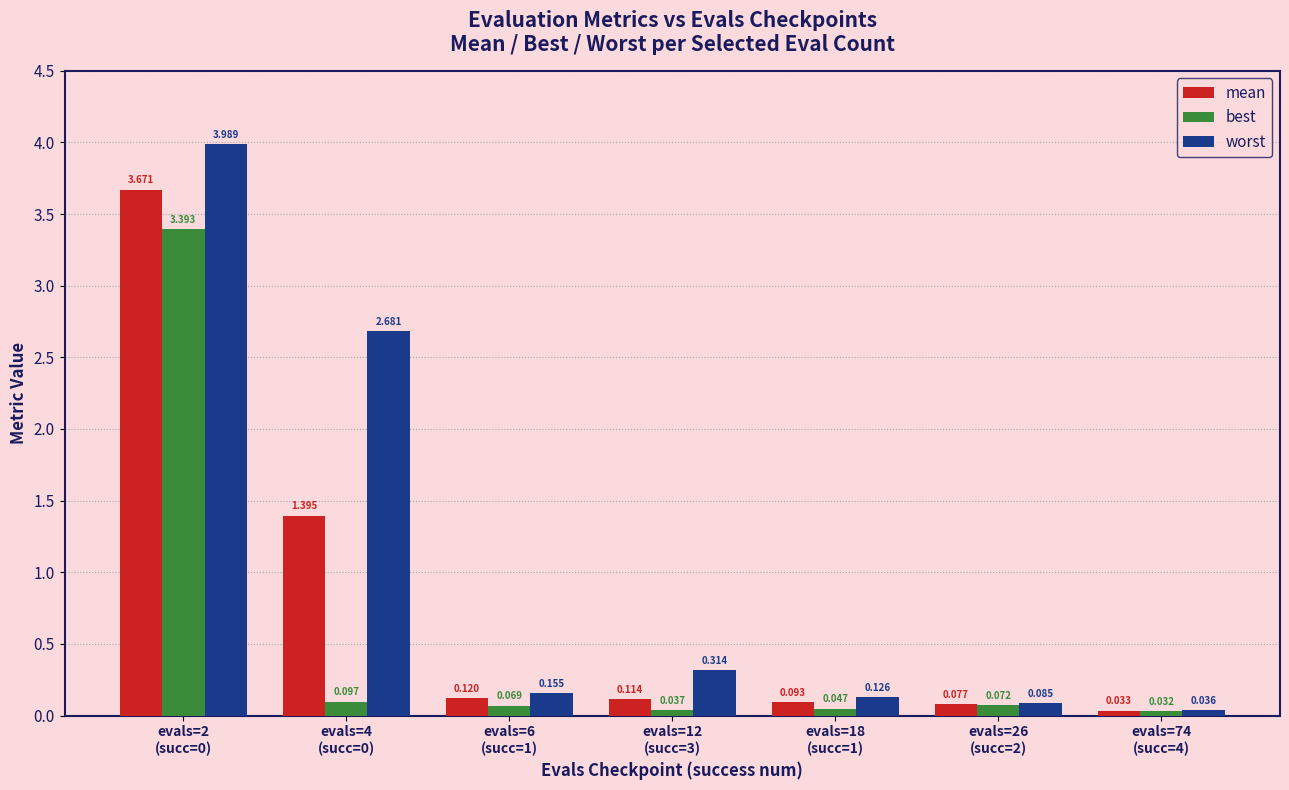

What are all the series names shown in the legend?

mean, best, worst